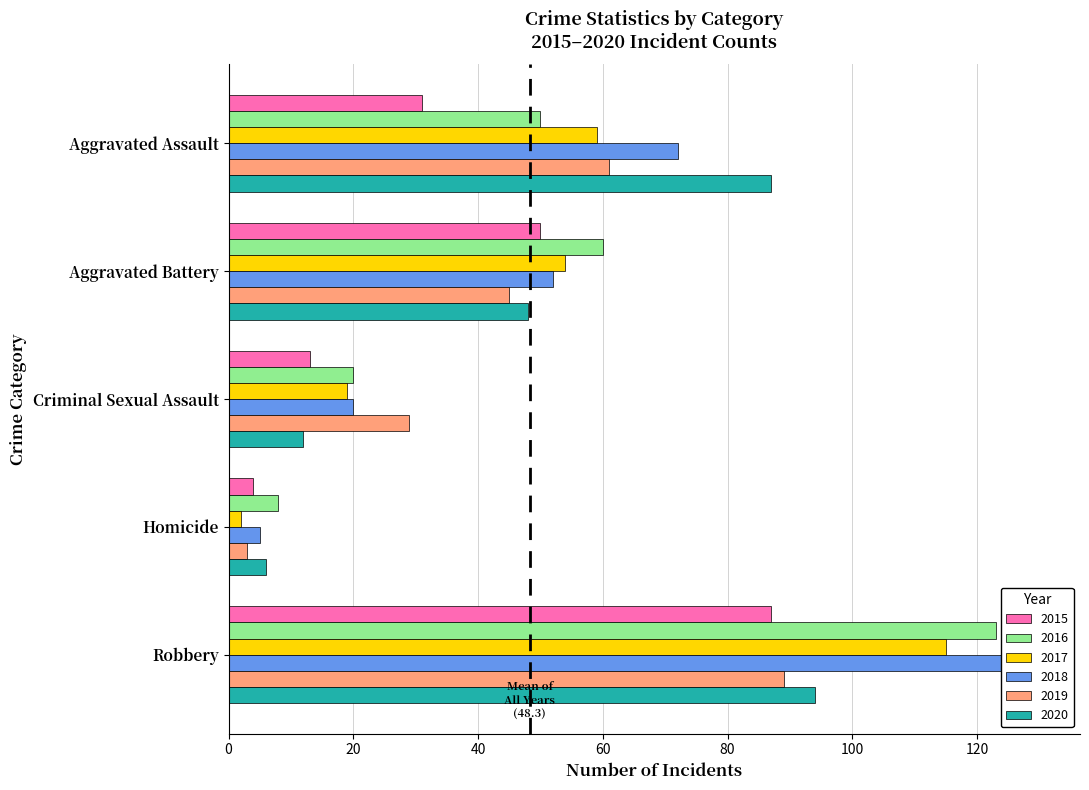

Which series has the widest spread of values?

2018